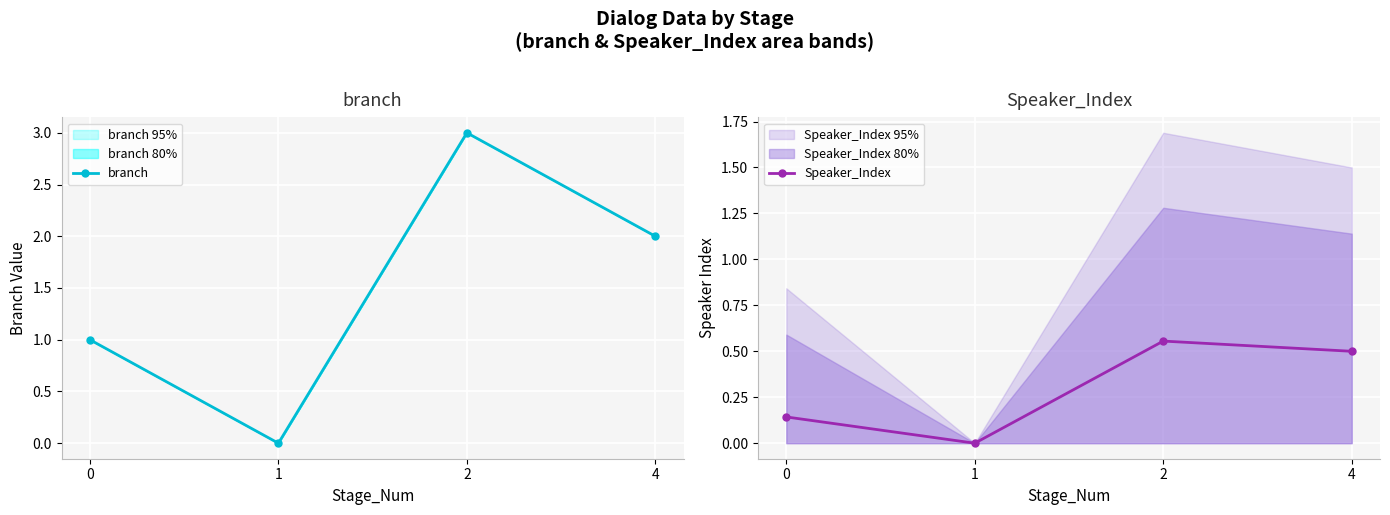

Rank the series by their average value, from highest to lowest.

branch, Speaker_Index